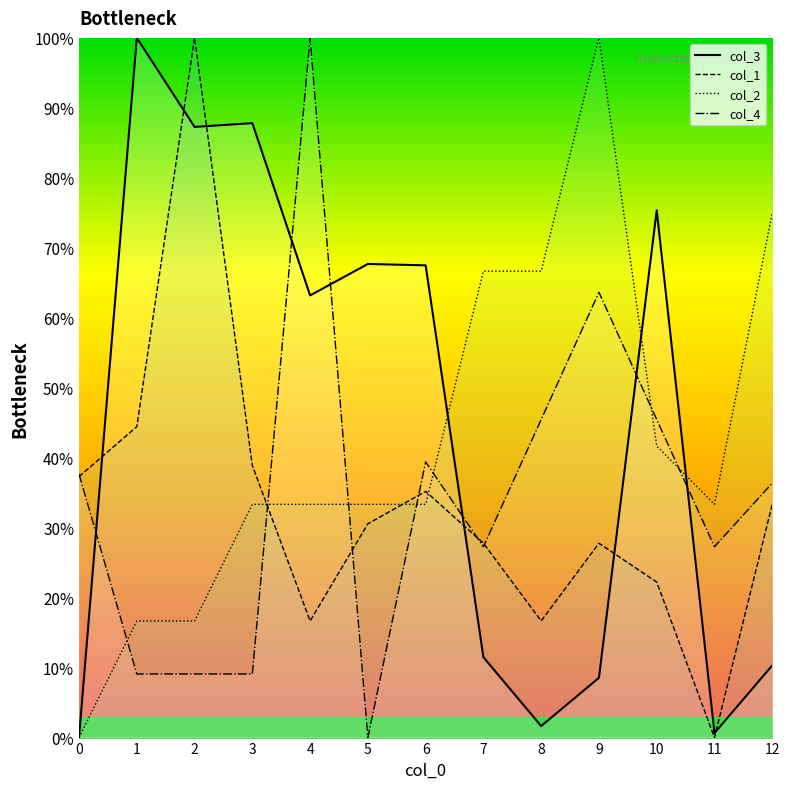

True or false: col_3 line has a value of 67.7 at 5.

True